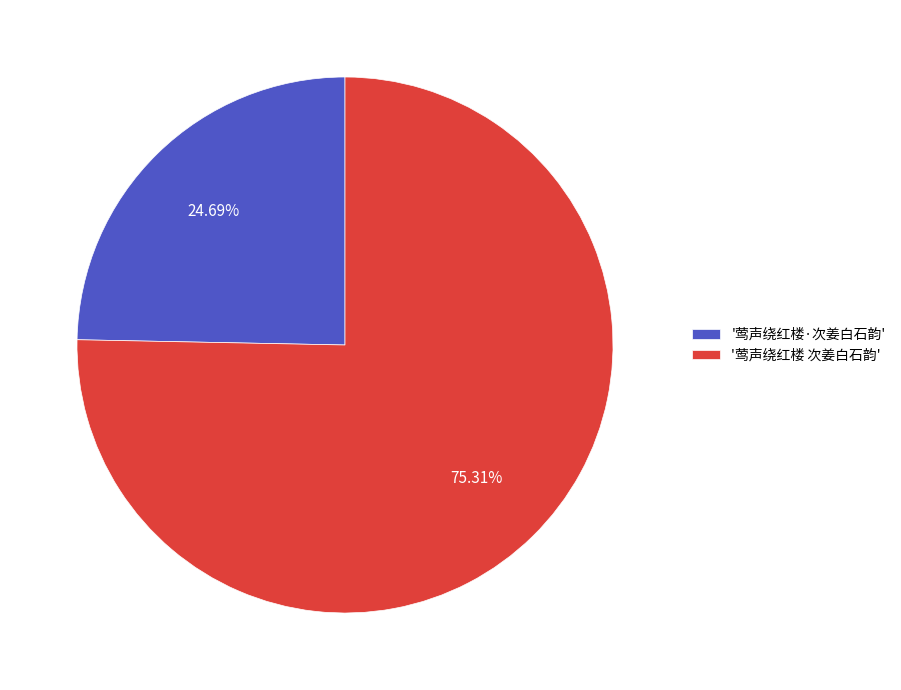

How many segments does this pie chart have?

2